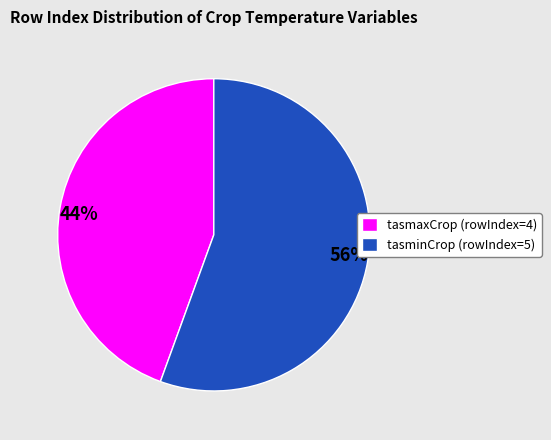

To the nearest percent, what is the combined percentage of 56% and 44%?

100%